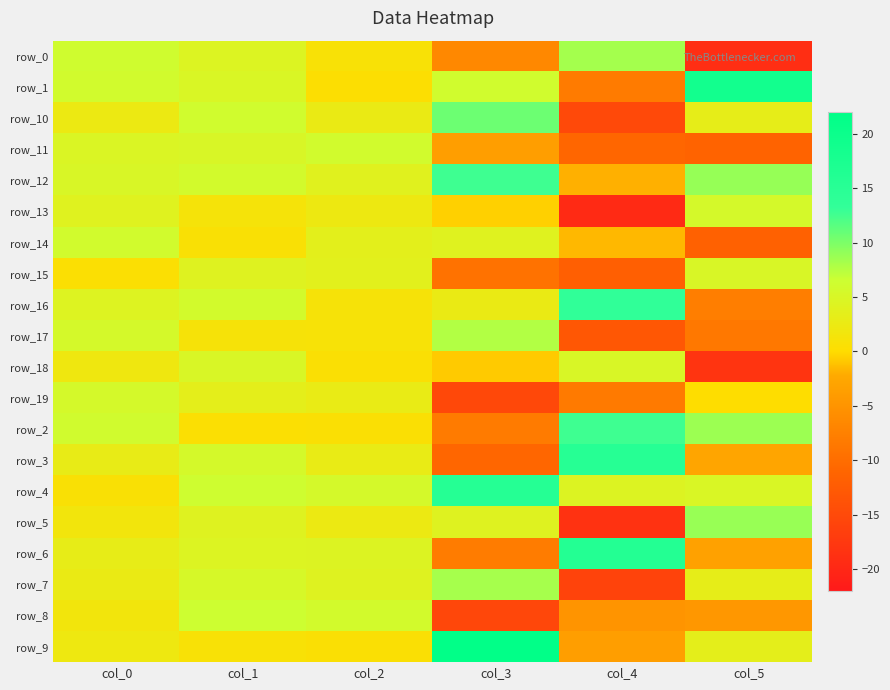

What is the lowest value of the row_1 series?

-8.2